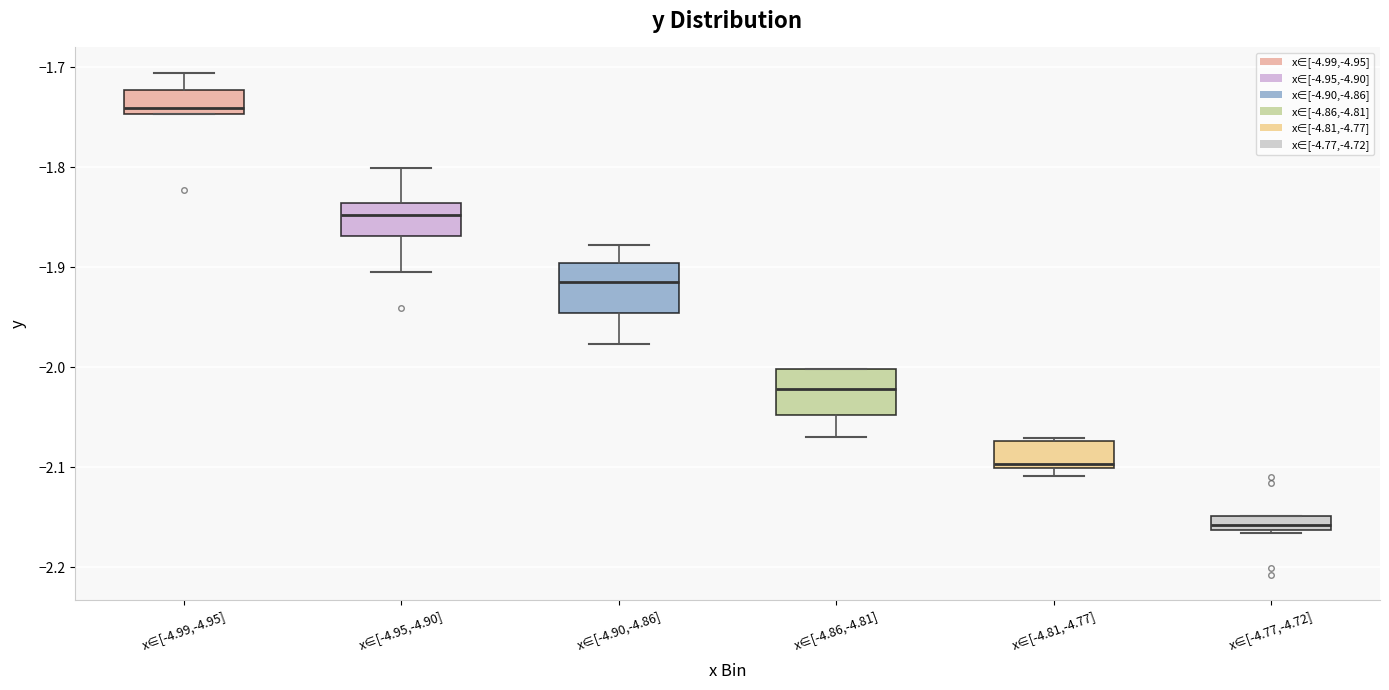

Where is the upper edge of the box for x∈[-4.90,-4.86] on the y-axis? The values are not printed on the chart, so give them approximately, as read against the axis.

-1.90